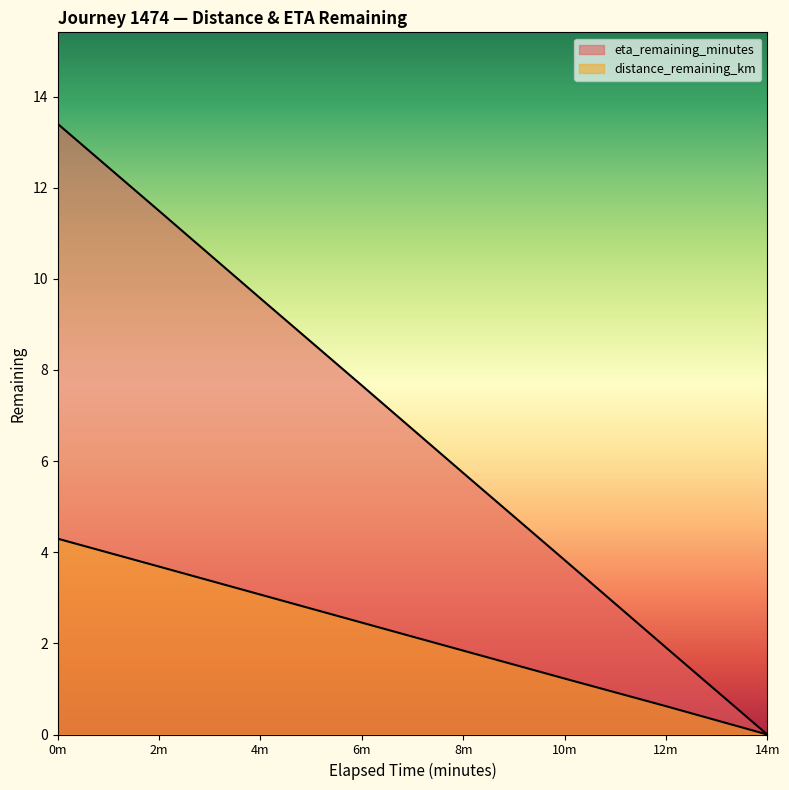

The value of distance_remaining_km at 2m is 6.6. True or false?

False